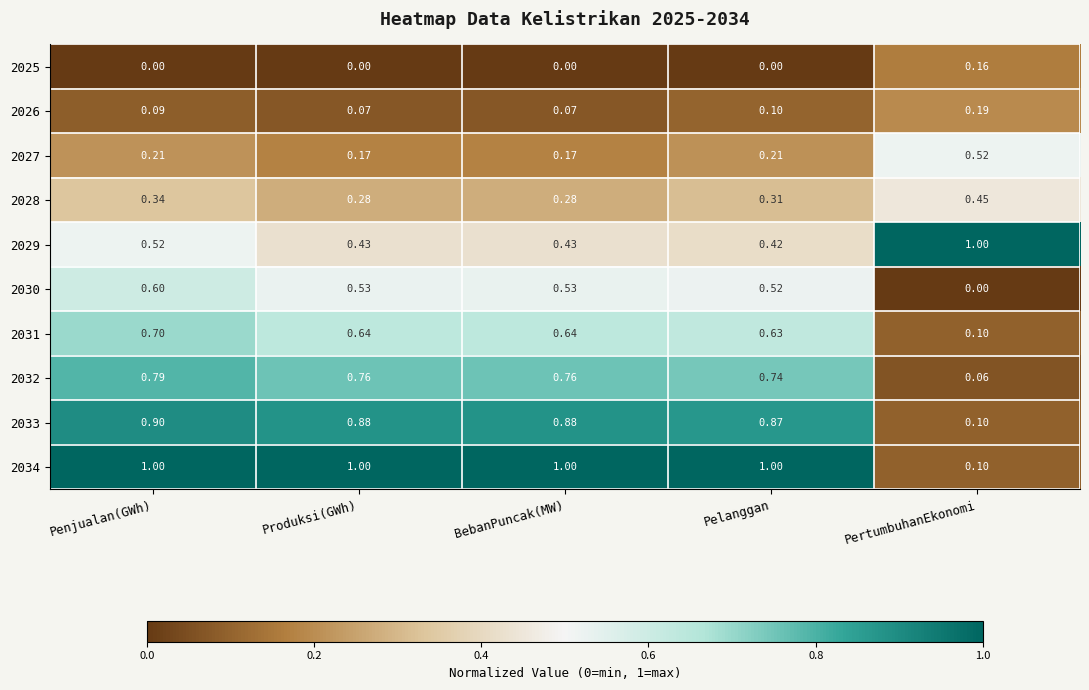

What is the greatest value displayed?

1.0